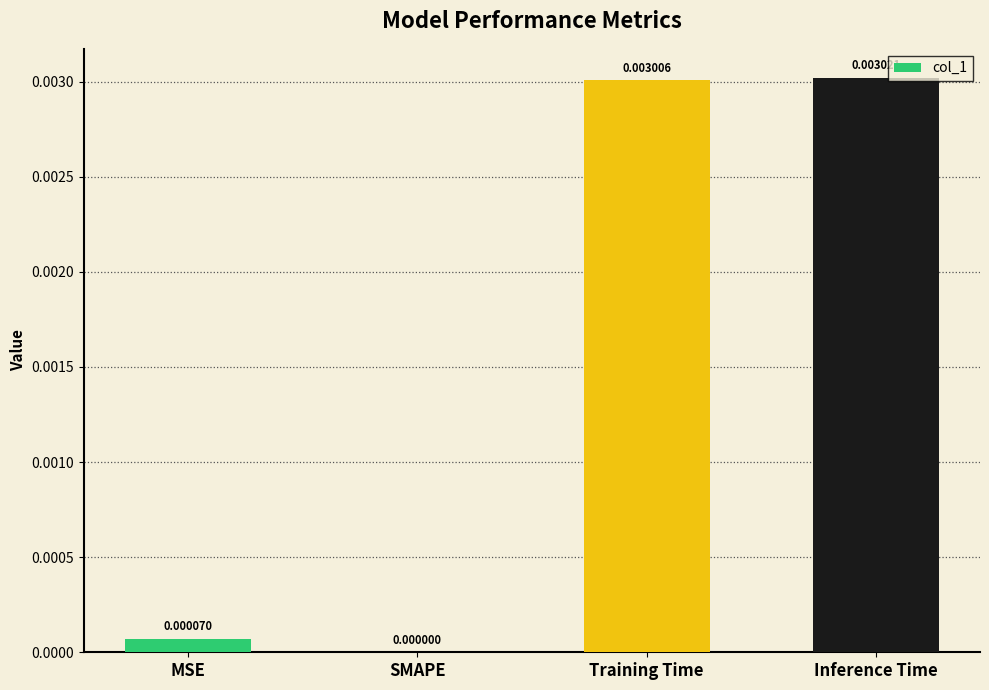

Which has a higher value, Training Time or Inference Time?

Inference Time